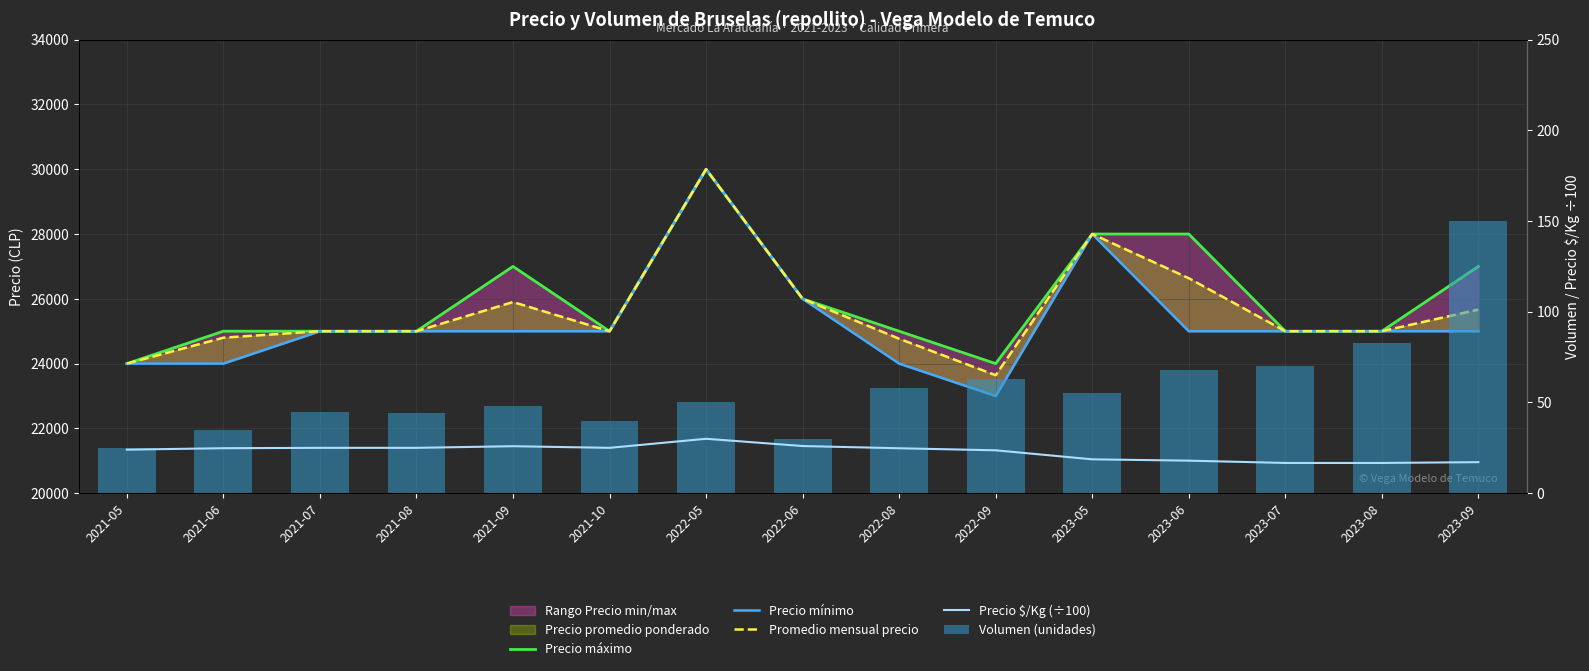

Are the bars grouped side by side (vs. stacked)?

Yes